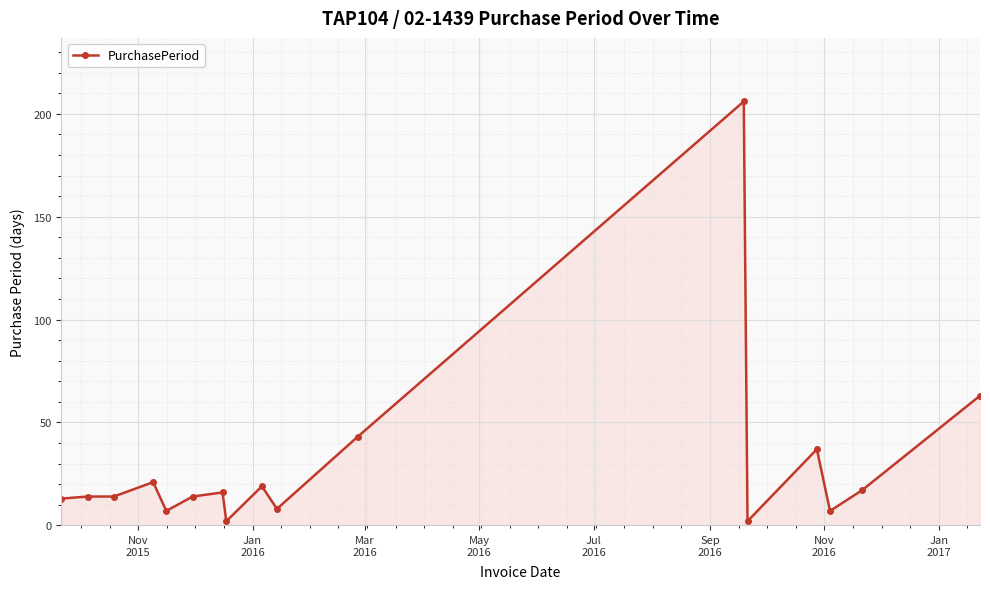

True or false: there are more than 0 points higher than both neighbors.

True